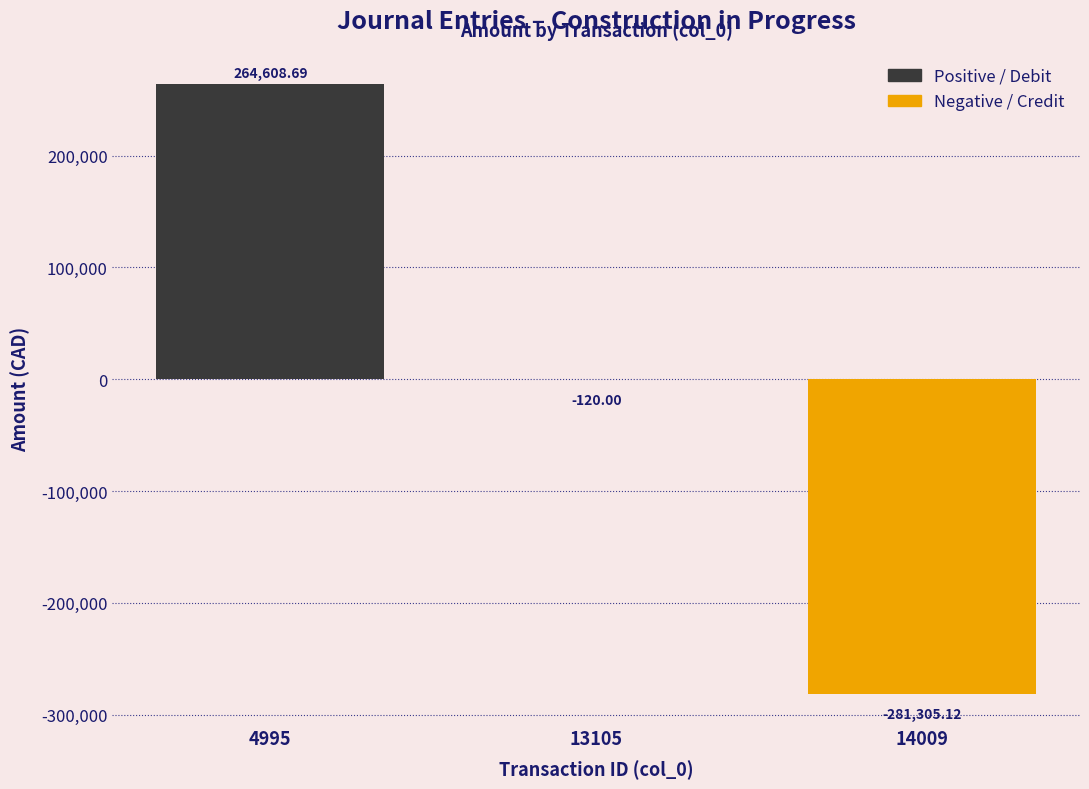

The chart shows a value of 264608.7 at 4995. True or false?

True